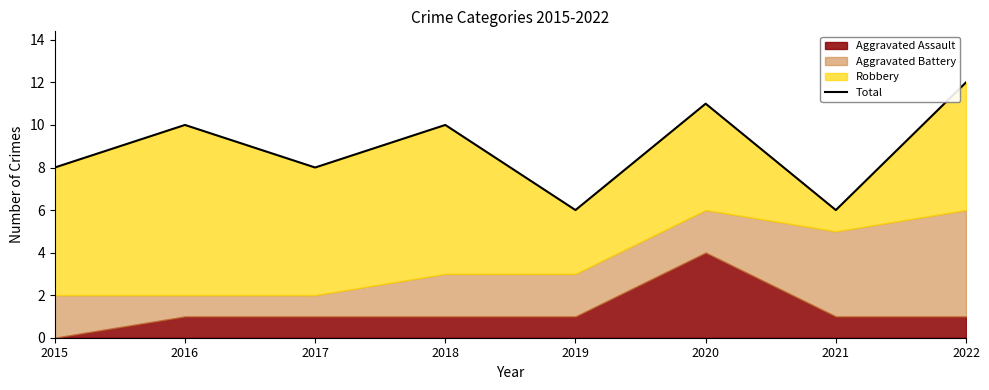

How many points are higher than both their immediate neighbors (excluding endpoints)?

3